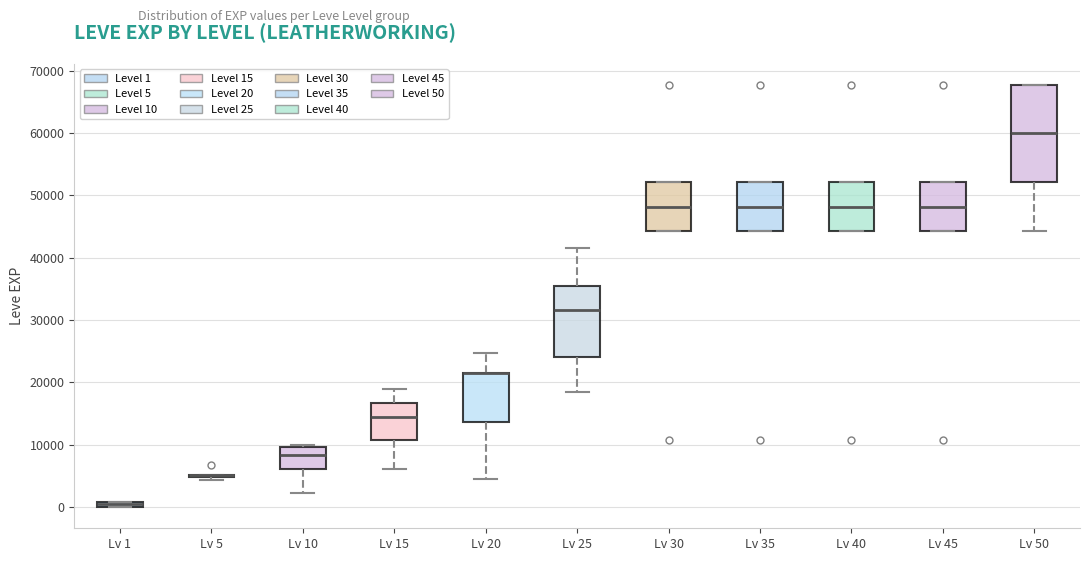

Where is the upper edge of the box for Lv 15 on the y-axis? The values are not printed on the chart, so give them approximately, as read against the axis.

17000